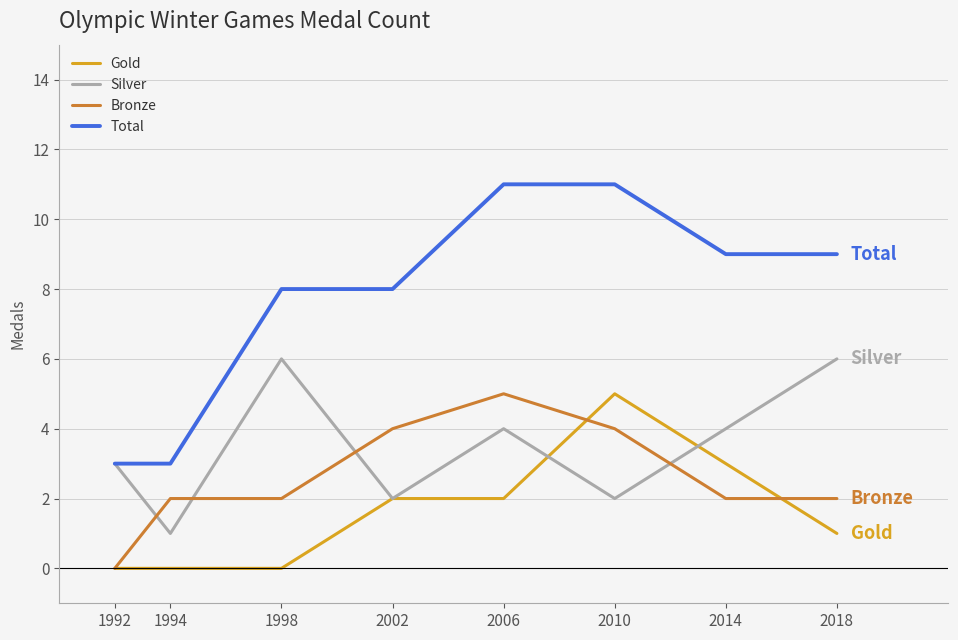

The Total series shows 8 at 2002. True or false?

True